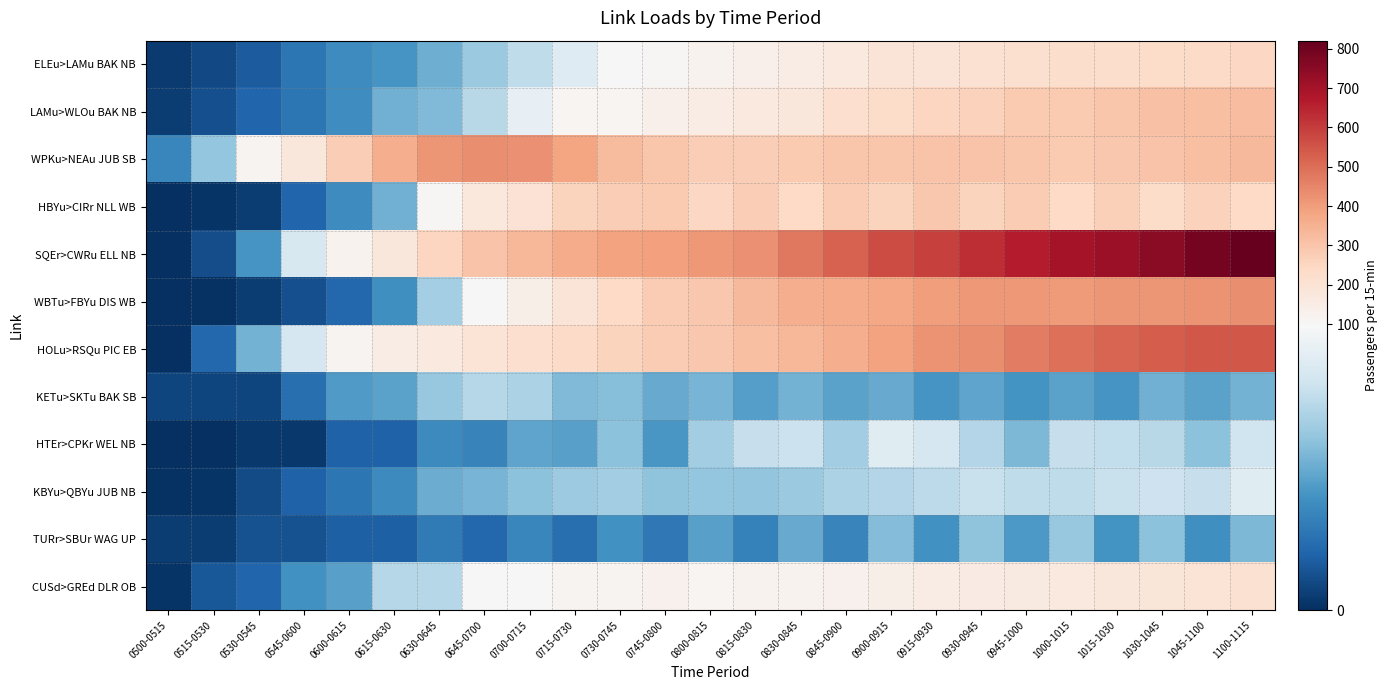

Between 0645-0700 and 0700-0715, which series saw the biggest shift?

SQEr>CWRu ELL NB